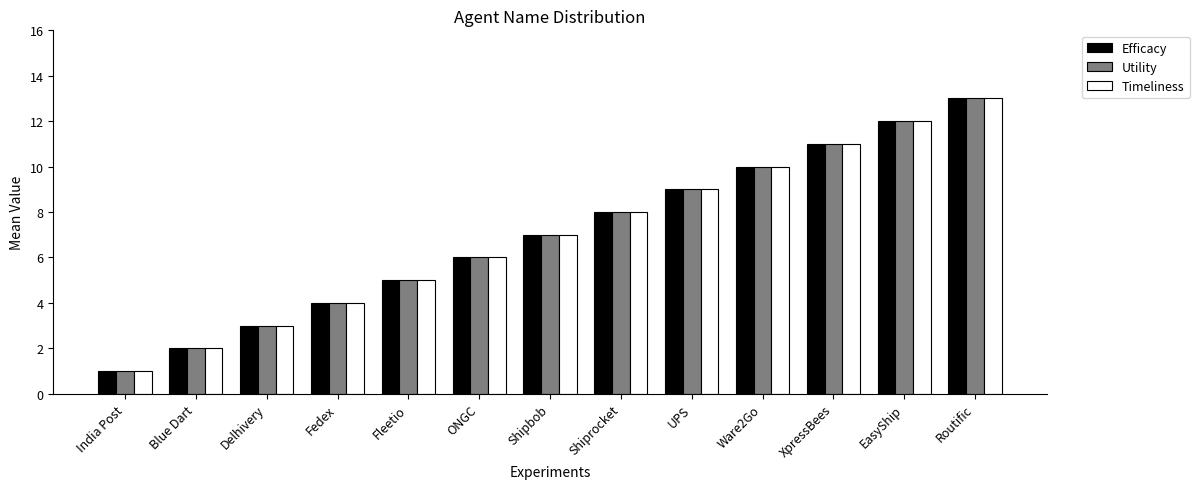

Count the number of data series in this chart.

3